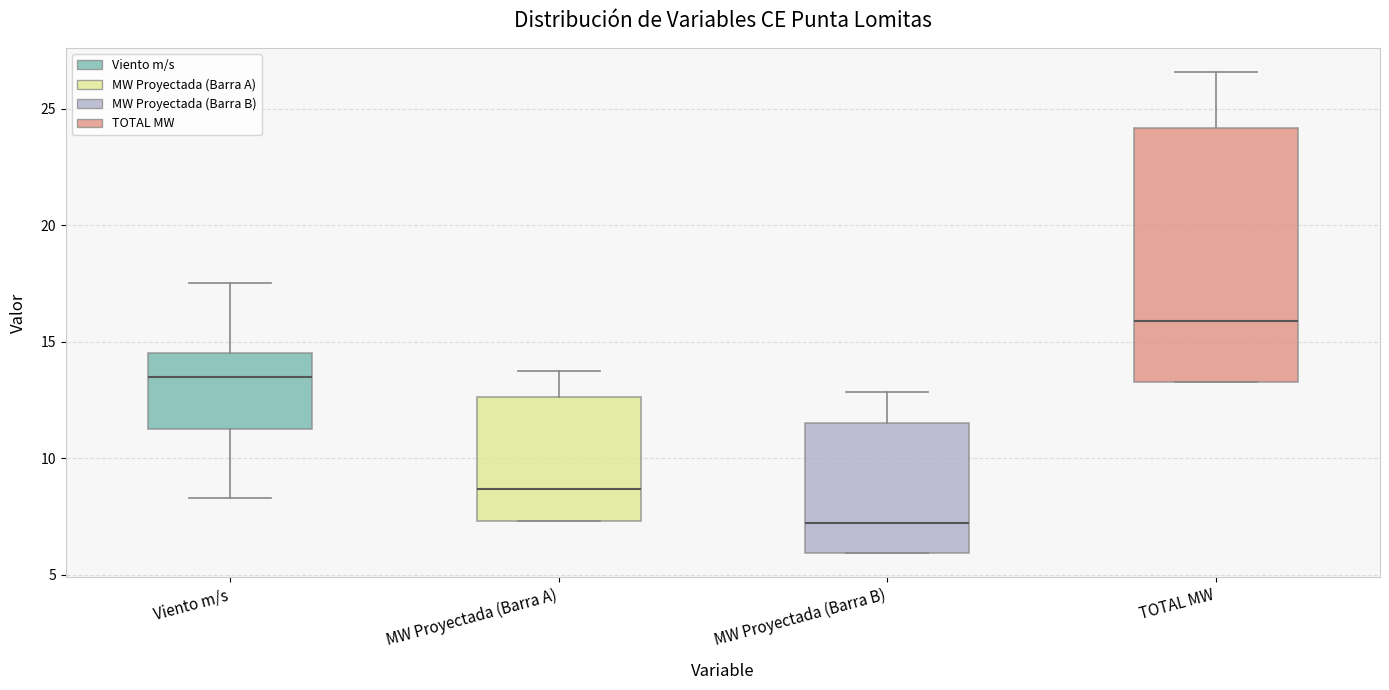

Which box is the tallest, from its lower edge to its upper edge?

TOTAL MW